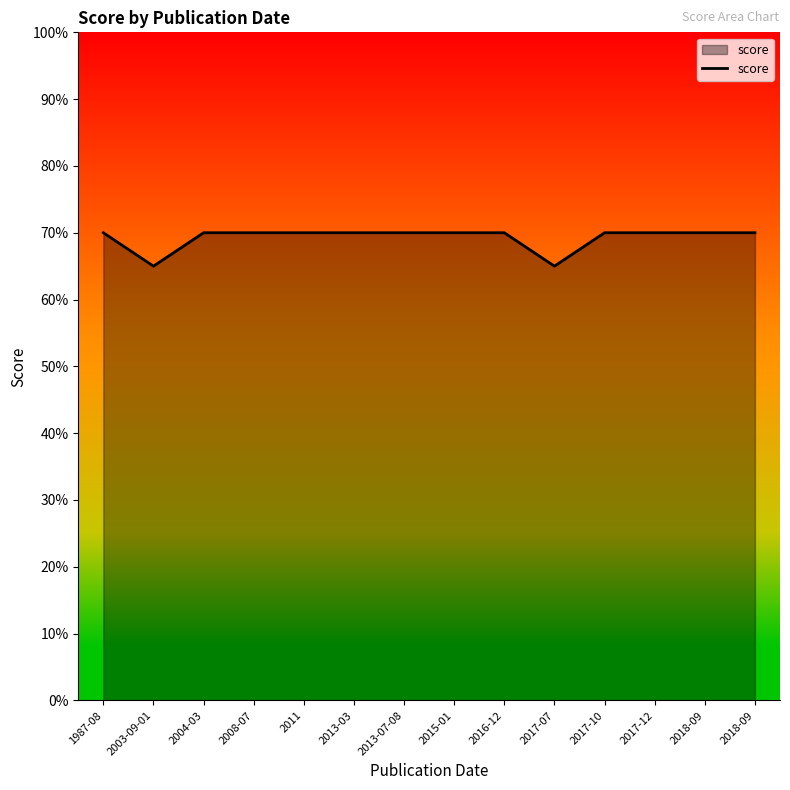

Reading right to left, transcribe all the data shown in this chart.

70	70	70	70	65	70	70	70	70	70	70	70	65	70